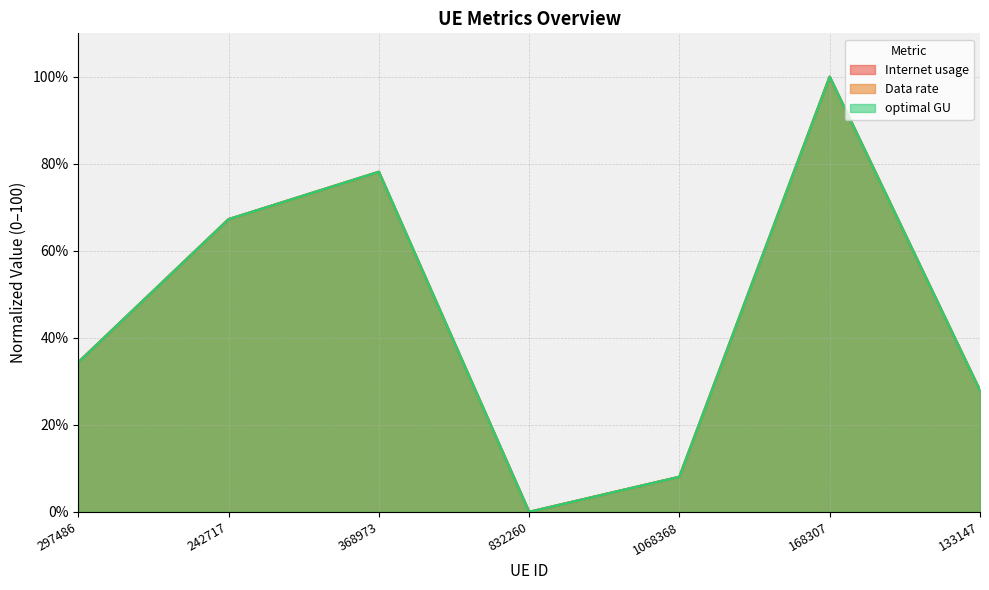

Does the chart have visible grid lines?

Yes